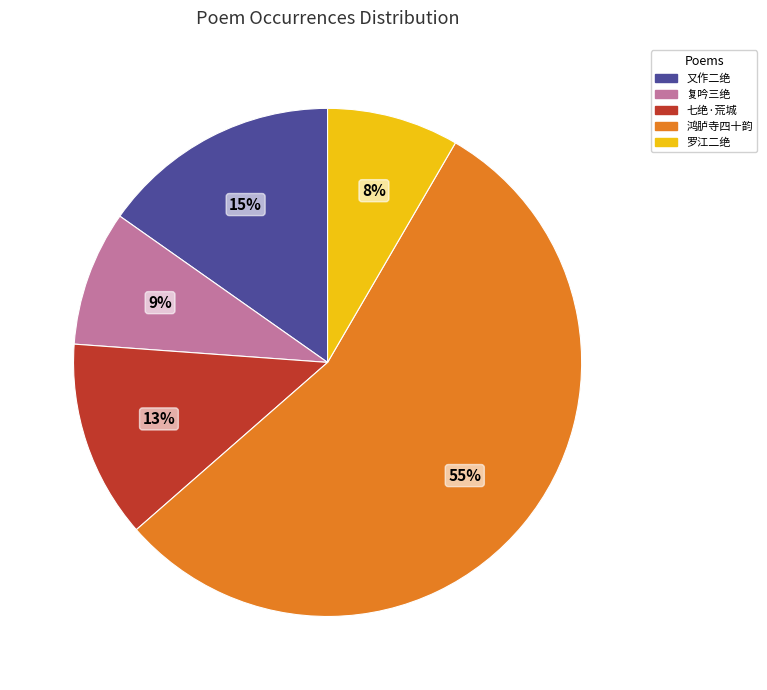

What is the majority slice?

鸿胪寺四十韵